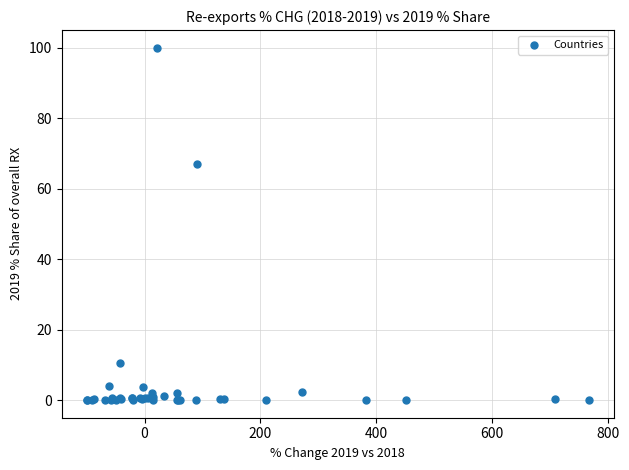

What Y value in the scatter plot is closest to 50?

66.9